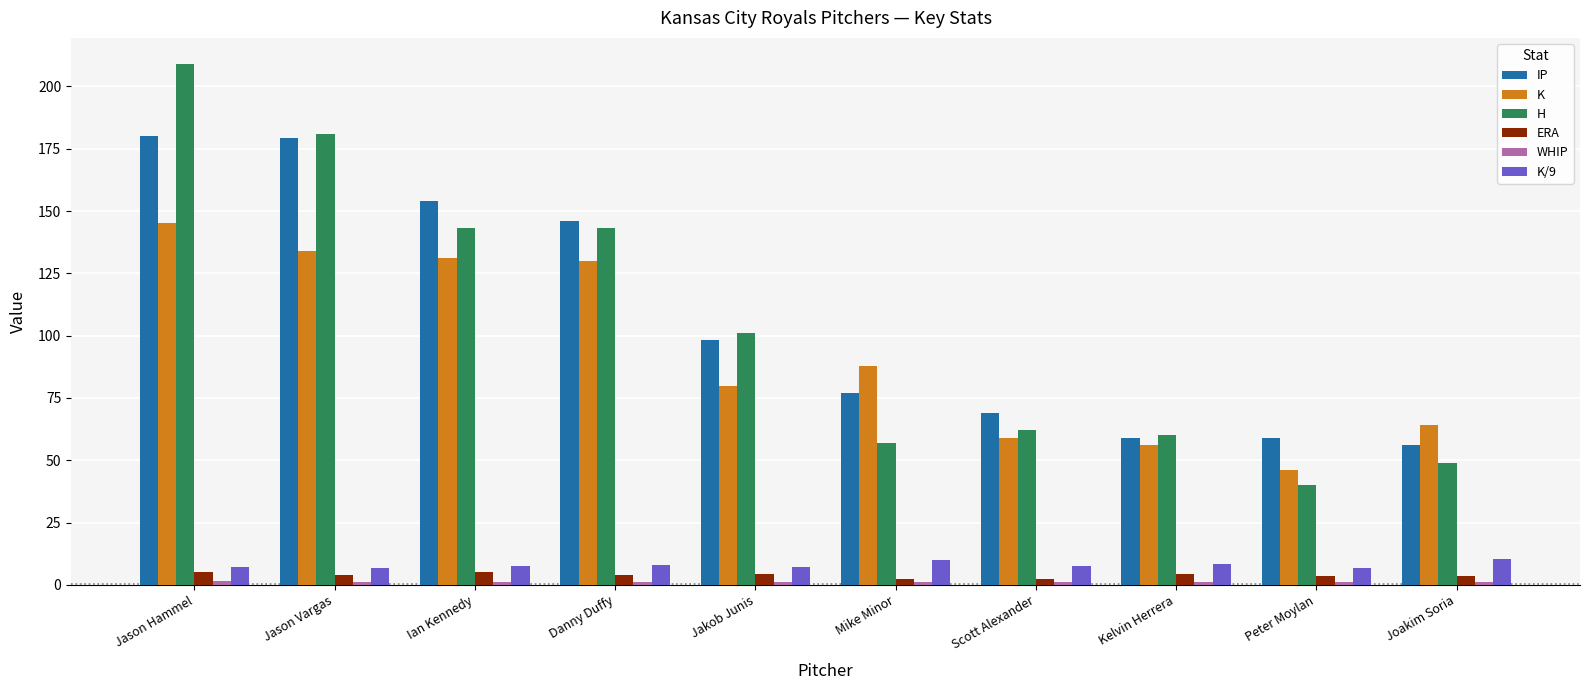

Count the number of categories in the chart.

10